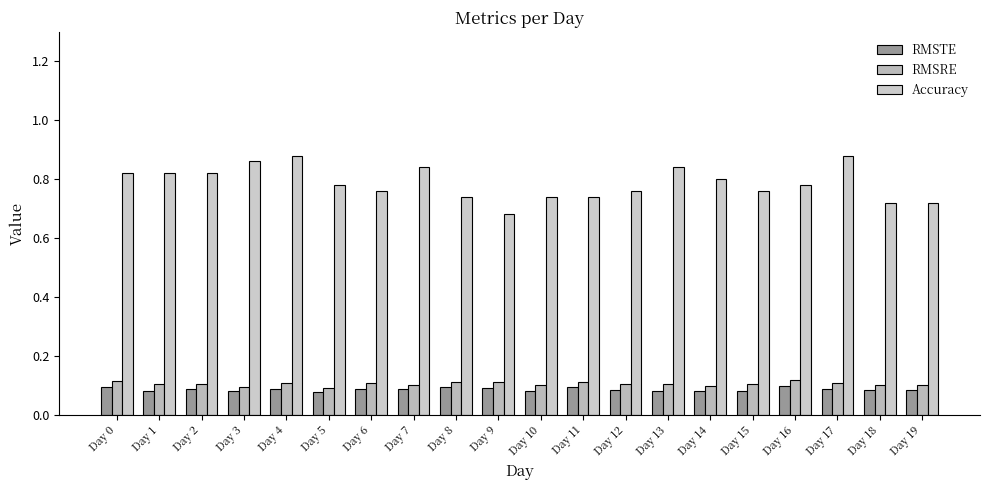

The RMSRE series shows 0.1 at Day 11. True or false?

True